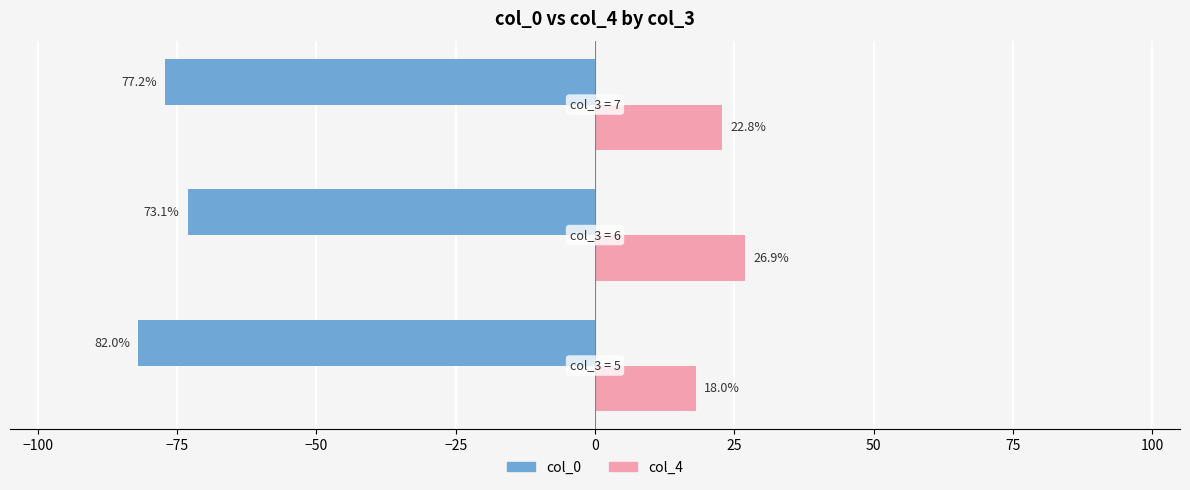

What is the difference between the maximum and second lowest values in the col_4 series?

4.1